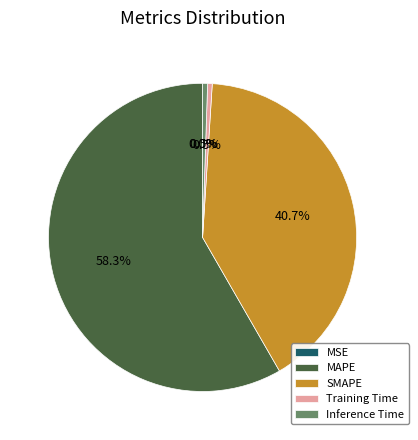

Between MAPE and SMAPE, which is larger?

MAPE